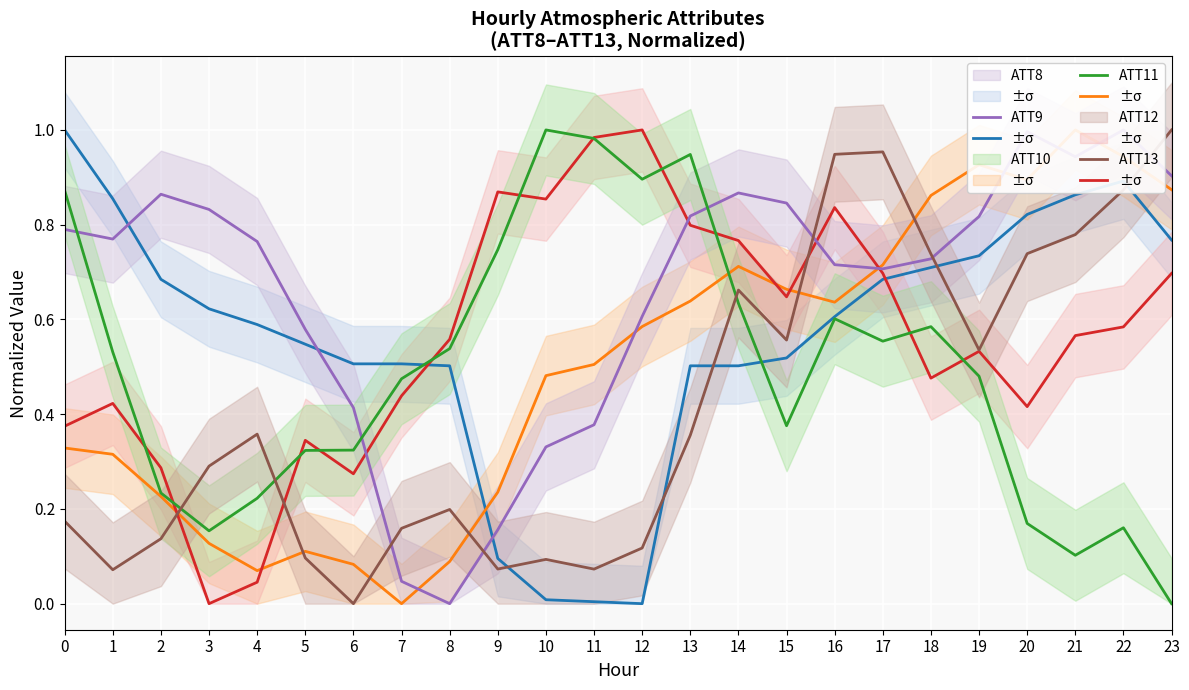

At how many categories does at least one series exceed 0?

24